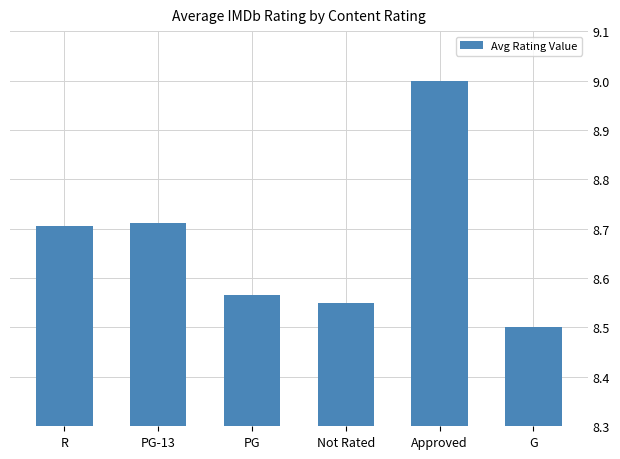

At which category does the chart reach its minimum across all series?

G